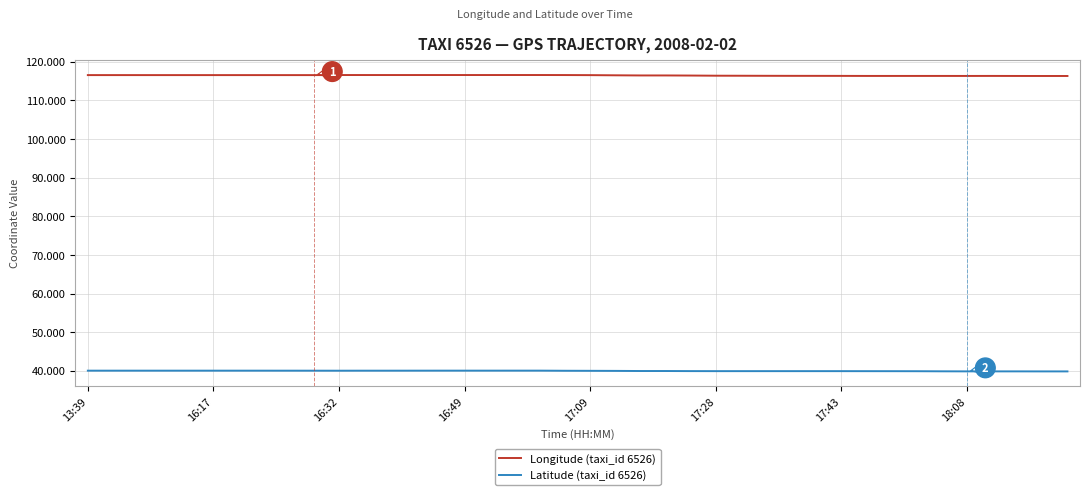

Which series has the largest total across all categories?

Longitude (taxi_id 6526)